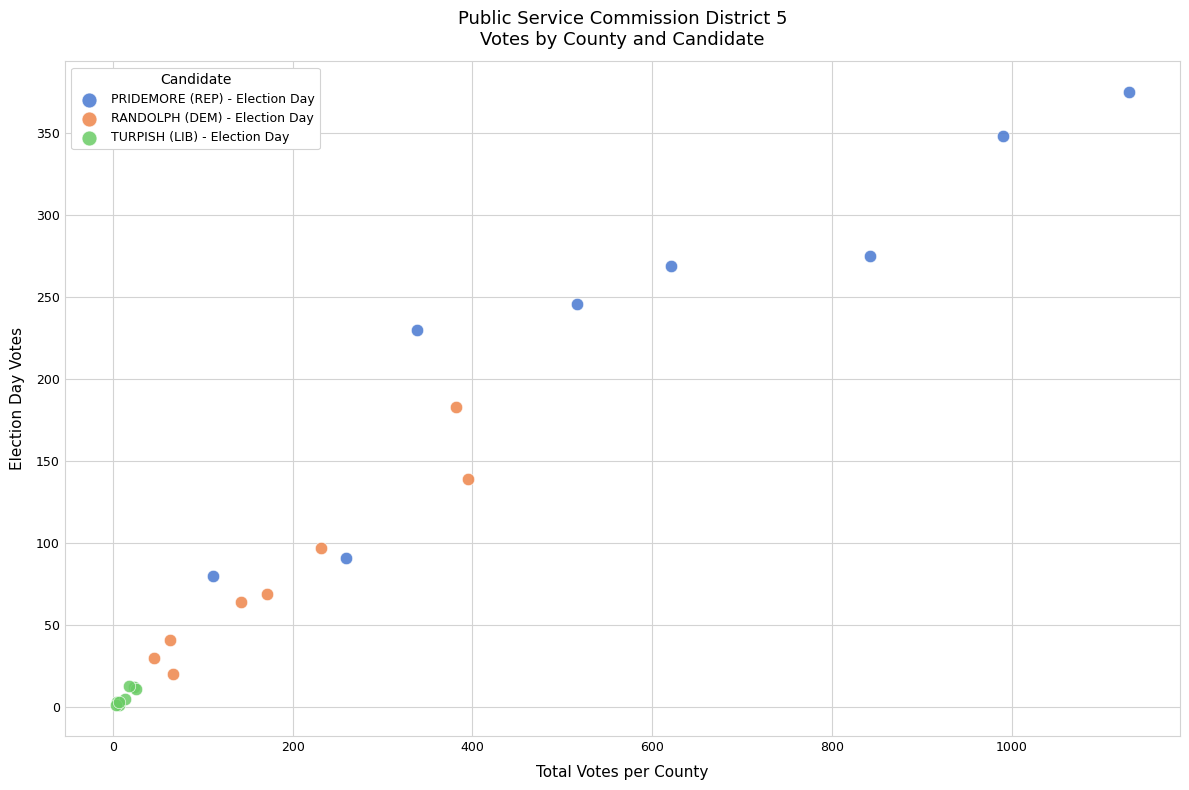

Which series contains the highest Y value?

PRIDEMORE (REP) - Election Day